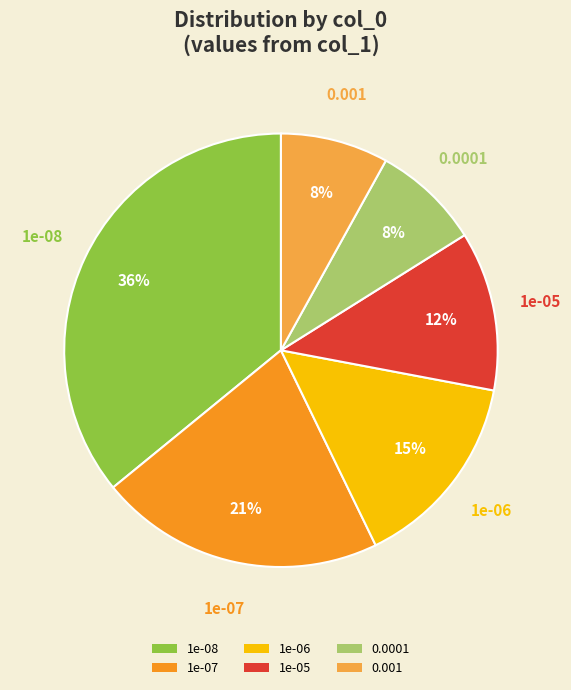

What is the largest slice in the pie chart?

1e-08